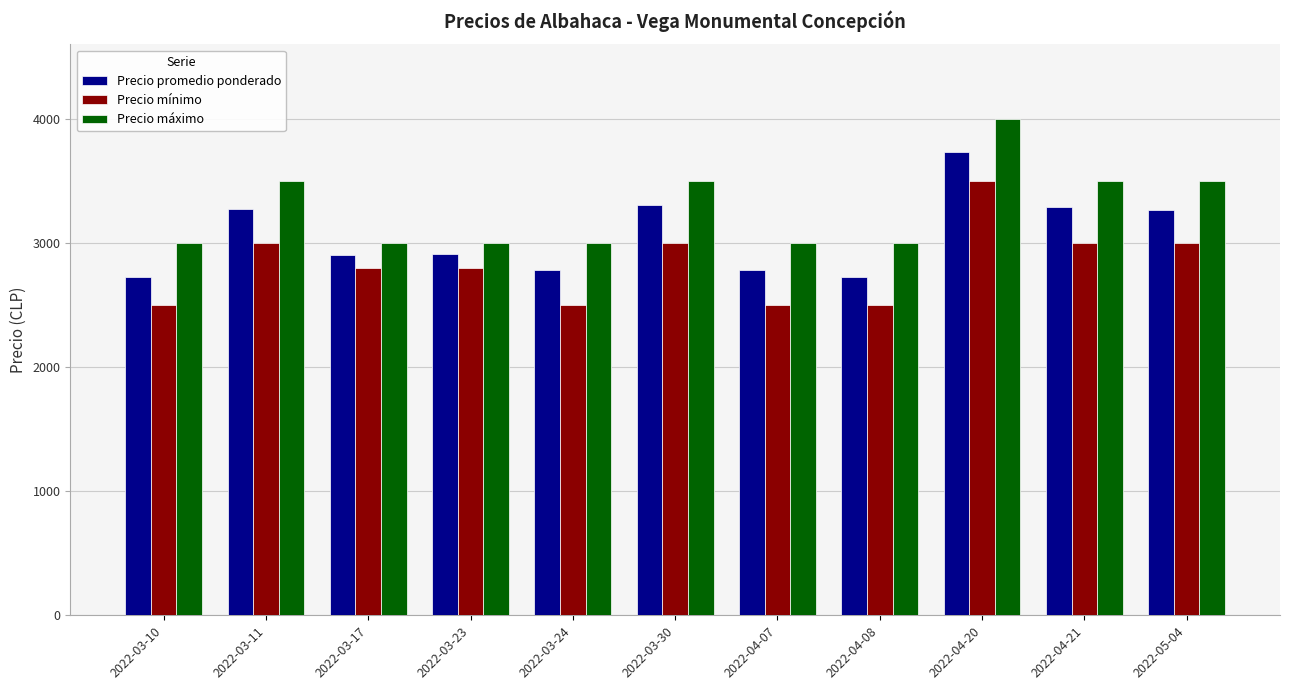

Count the number of data series in this chart.

3